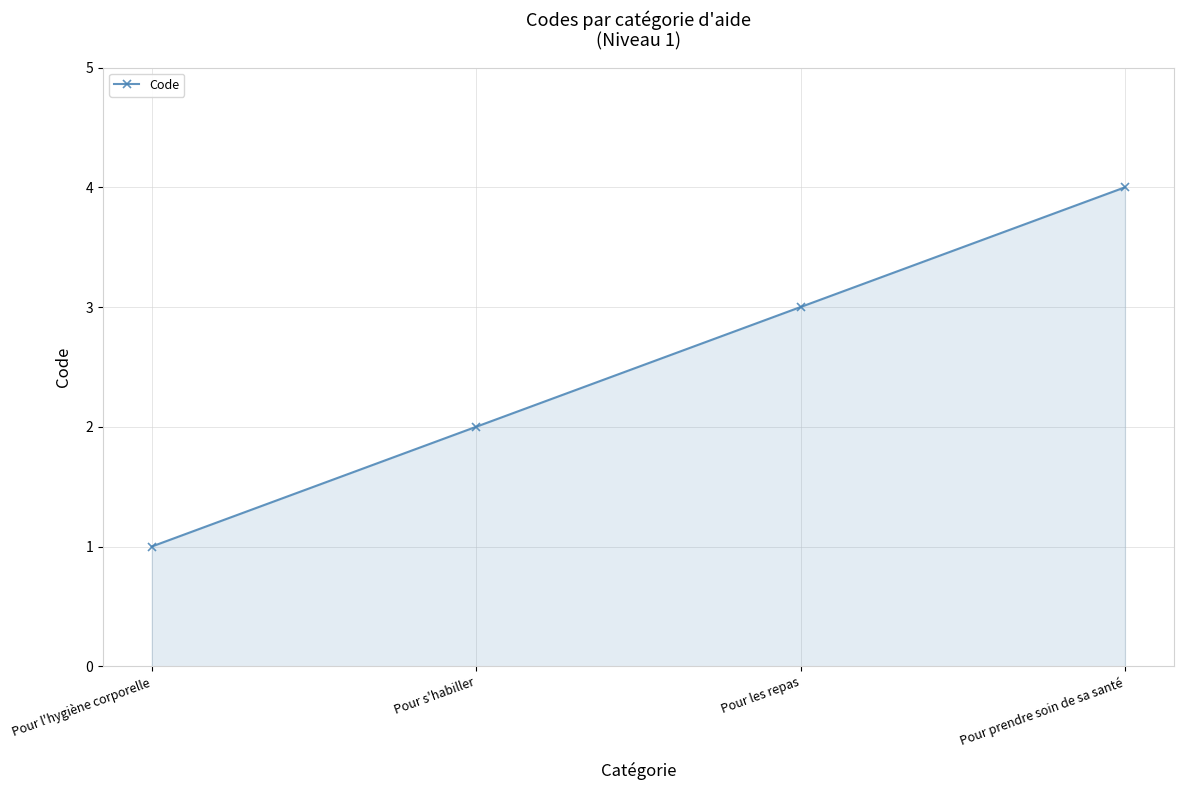

How many values are below 3?

2